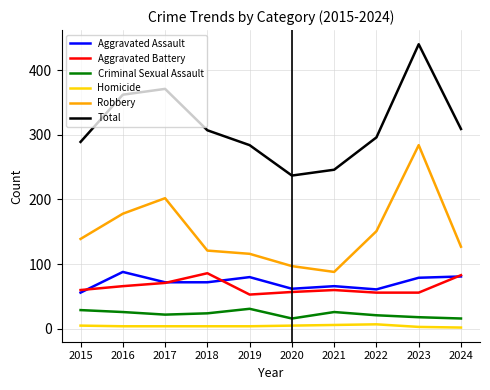

Is it true that Criminal Sexual Assault equals 7 at 2018?

False